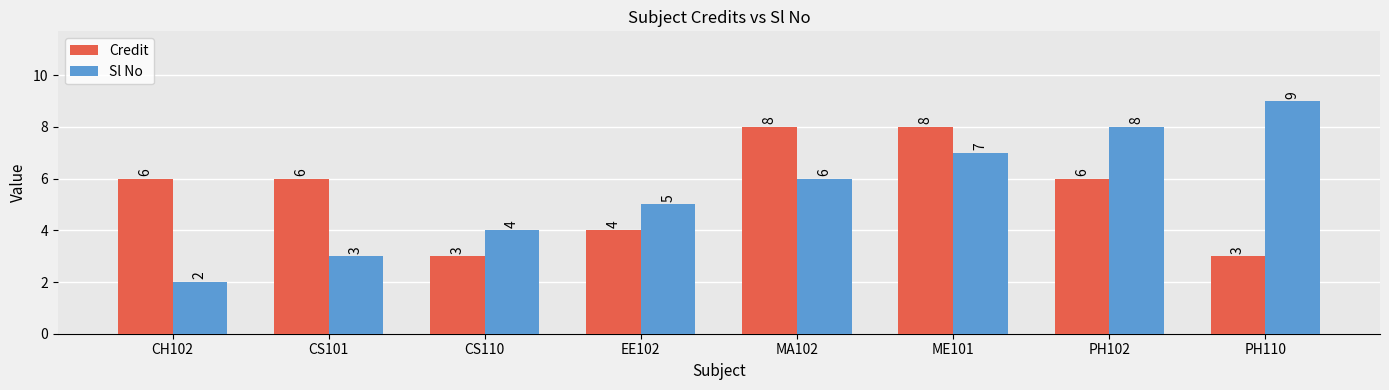

Rank the series by their maximum value, from highest to lowest.

Sl No, Credit